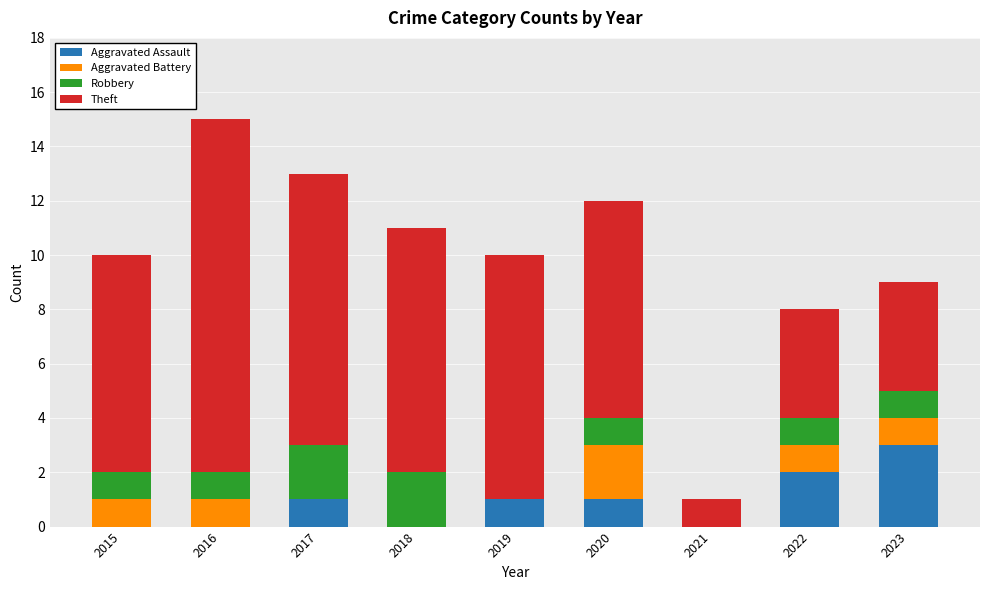

The value of Aggravated Assault at 2021 is 1. True or false?

False